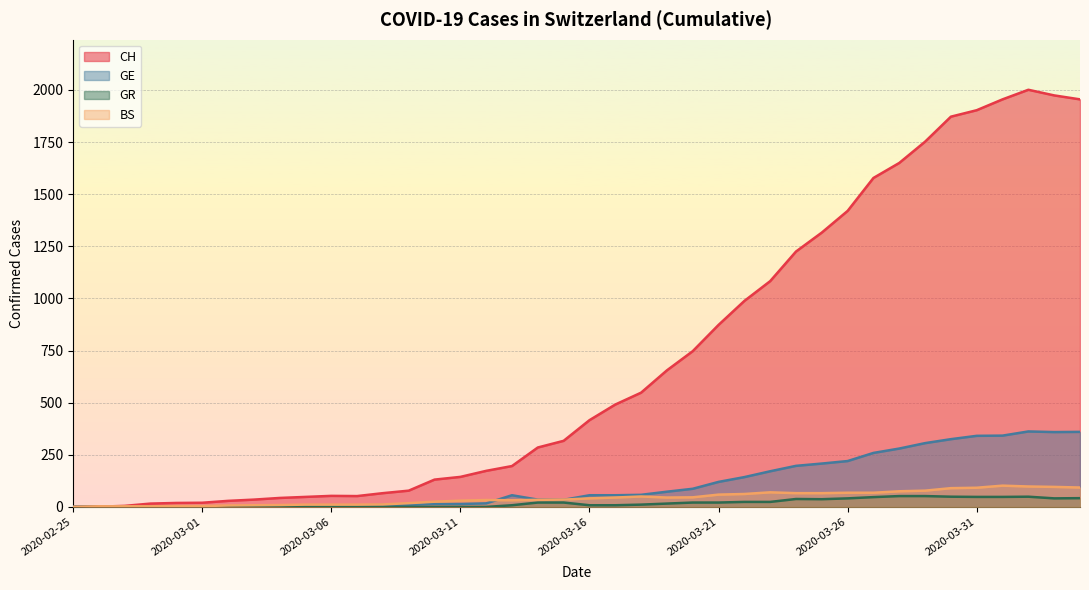

True or false: CH has a value of 511 at 2020-03-24.

False